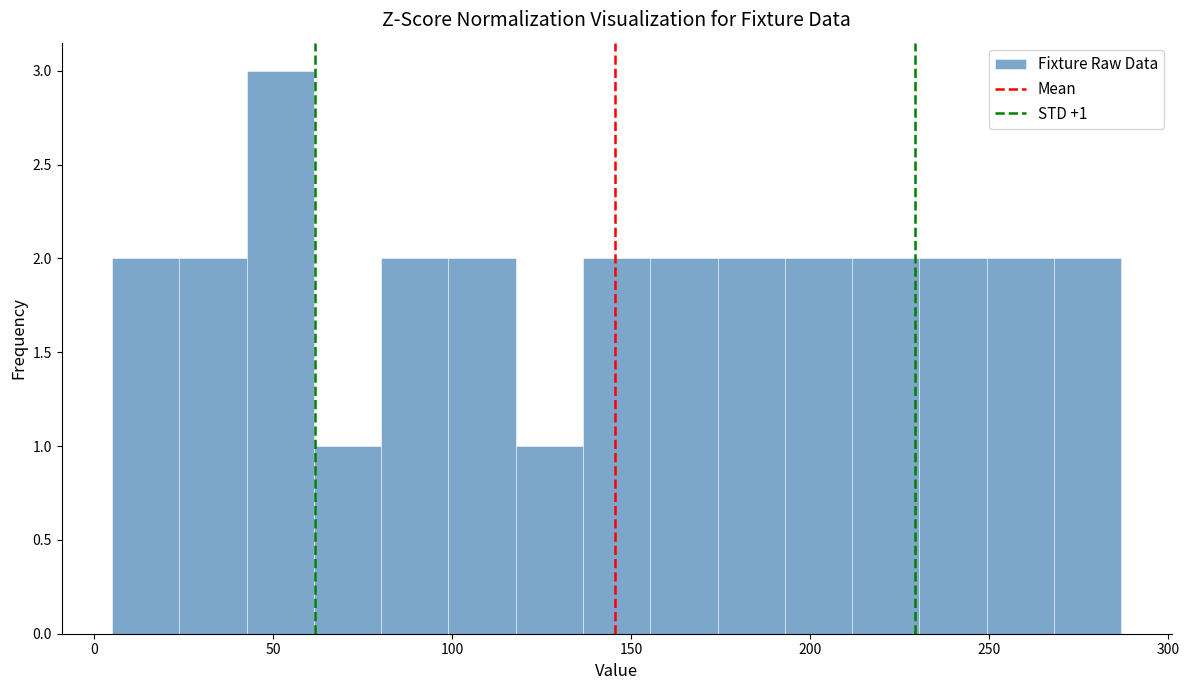

Around what value on the x-axis is the tallest bar? Give the approximate position of its centre, as read against the axis.

50